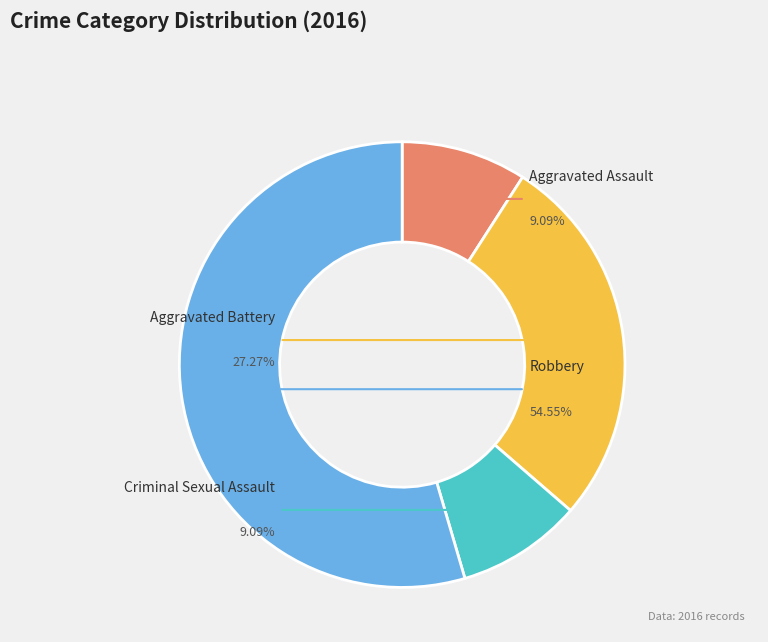

What is the largest slice in the pie chart?

Robbery